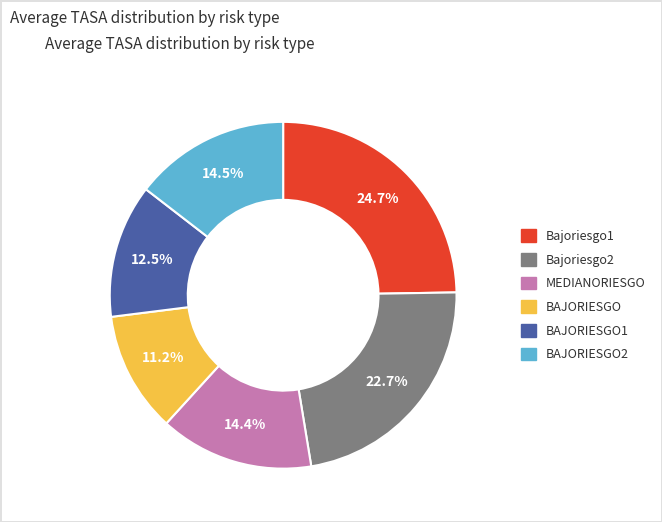

Does any single category account for the majority?

No